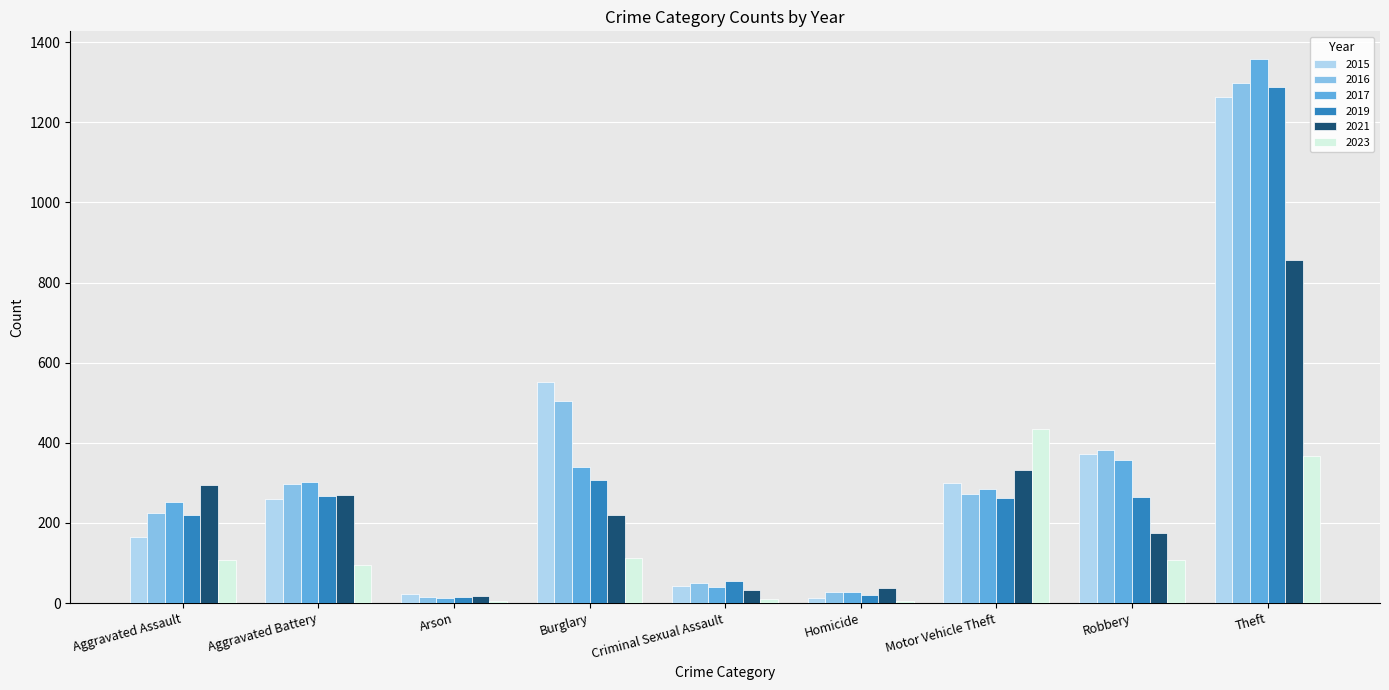

What is the sum of the 2016 values at Homicide and Aggravated Battery?

326